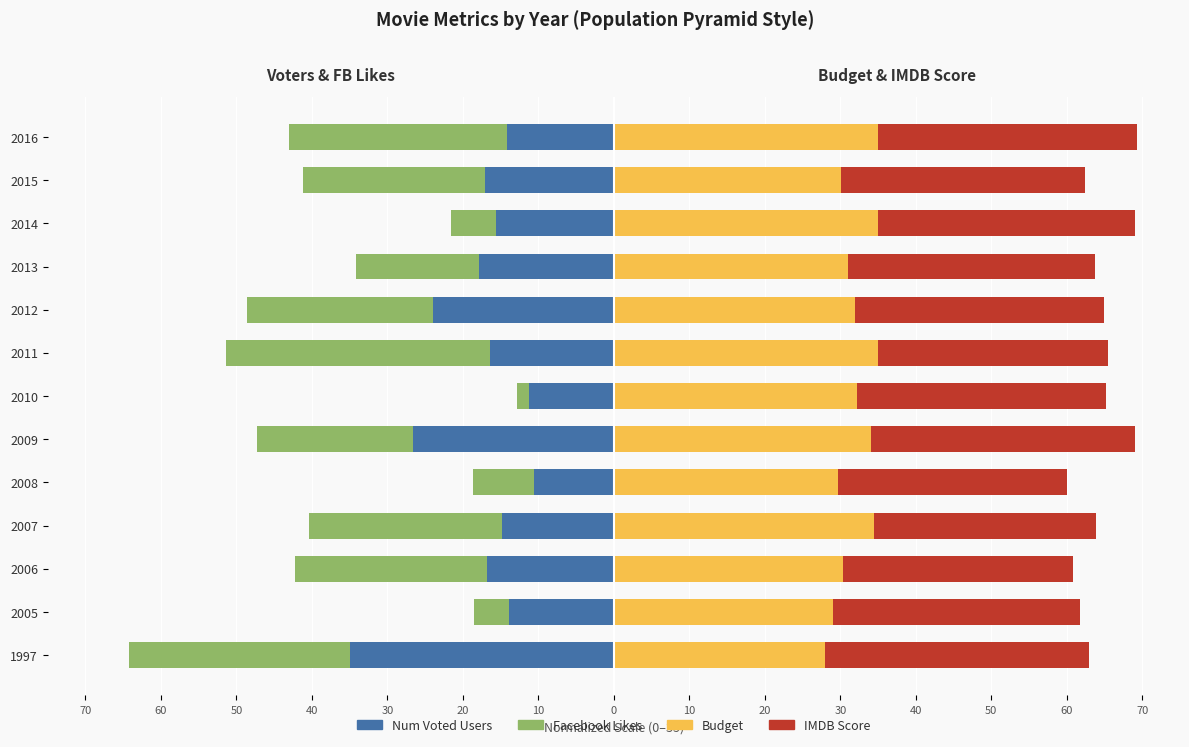

The value of Budget at 1997 is 28.0. True or false?

True